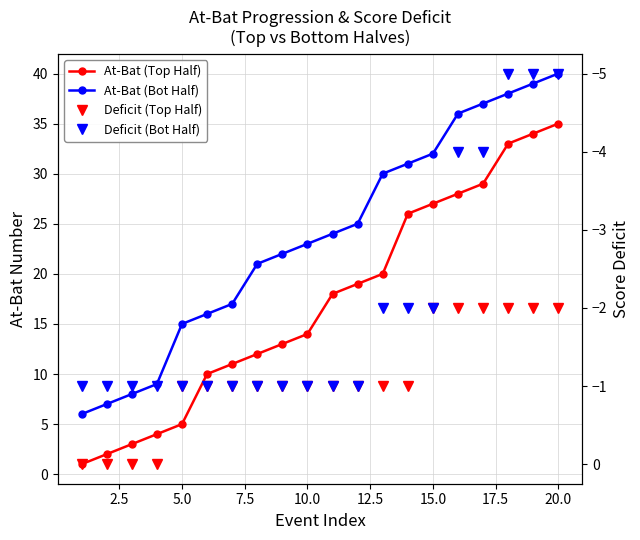

What is the difference between the maximum and minimum values in the Deficit (Top Half) series?

2